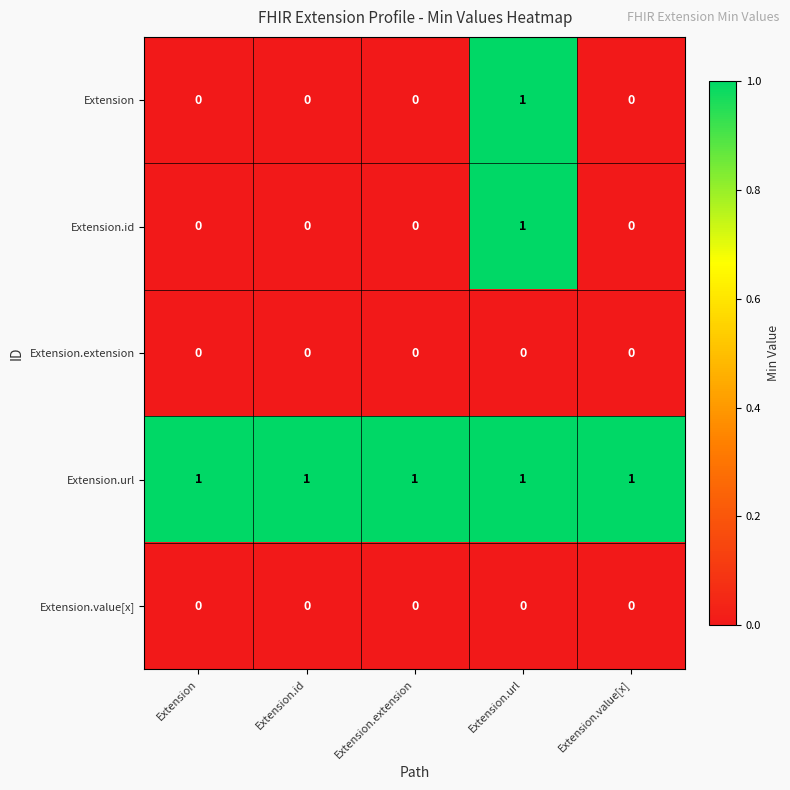

At which category is the sum across all series the highest?

Extension.url